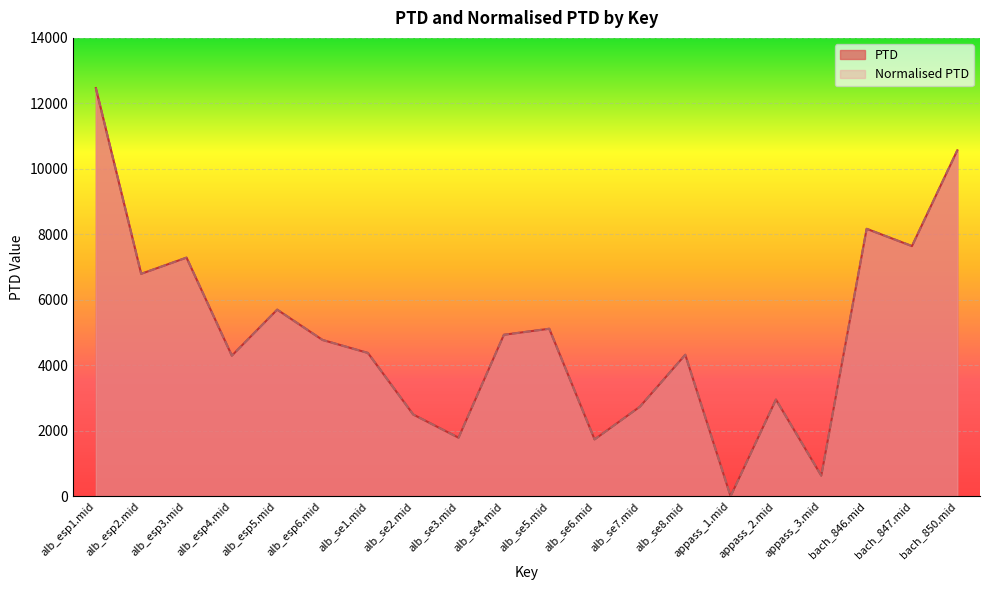

Rank the categories by PTD value from highest to lowest.

alb_esp1.mid, bach_850.mid, bach_846.mid, bach_847.mid, alb_esp3.mid, alb_esp2.mid, alb_esp5.mid, alb_se5.mid, alb_se4.mid, alb_esp6.mid, alb_se1.mid, alb_se8.mid, alb_esp4.mid, appass_2.mid, alb_se7.mid, alb_se2.mid, alb_se3.mid, alb_se6.mid, appass_3.mid, appass_1.mid